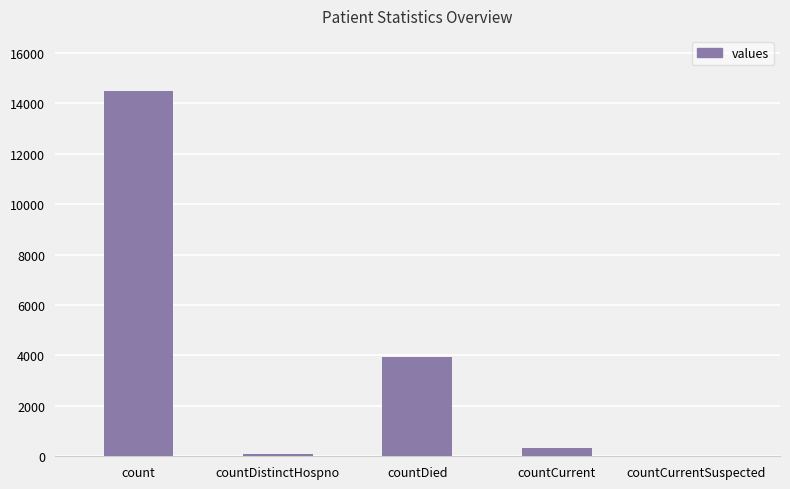

What is the average value?

3765